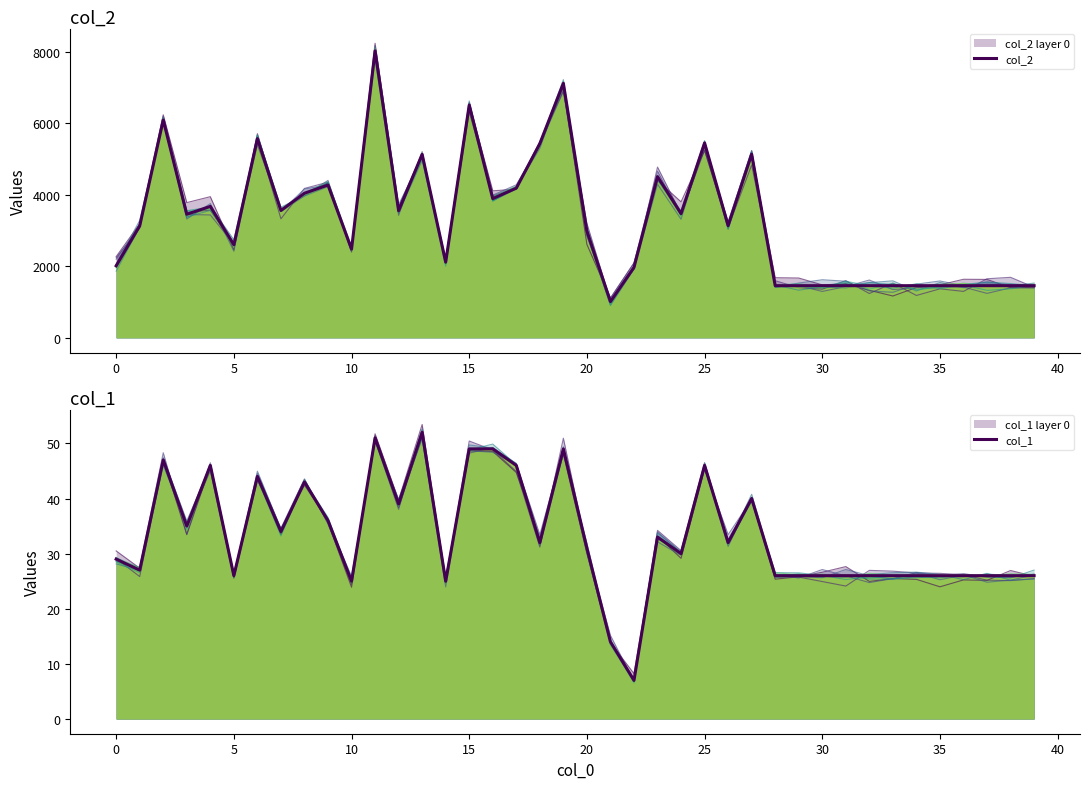

List the series in order of their peak value, lowest first.

col_1, col_2